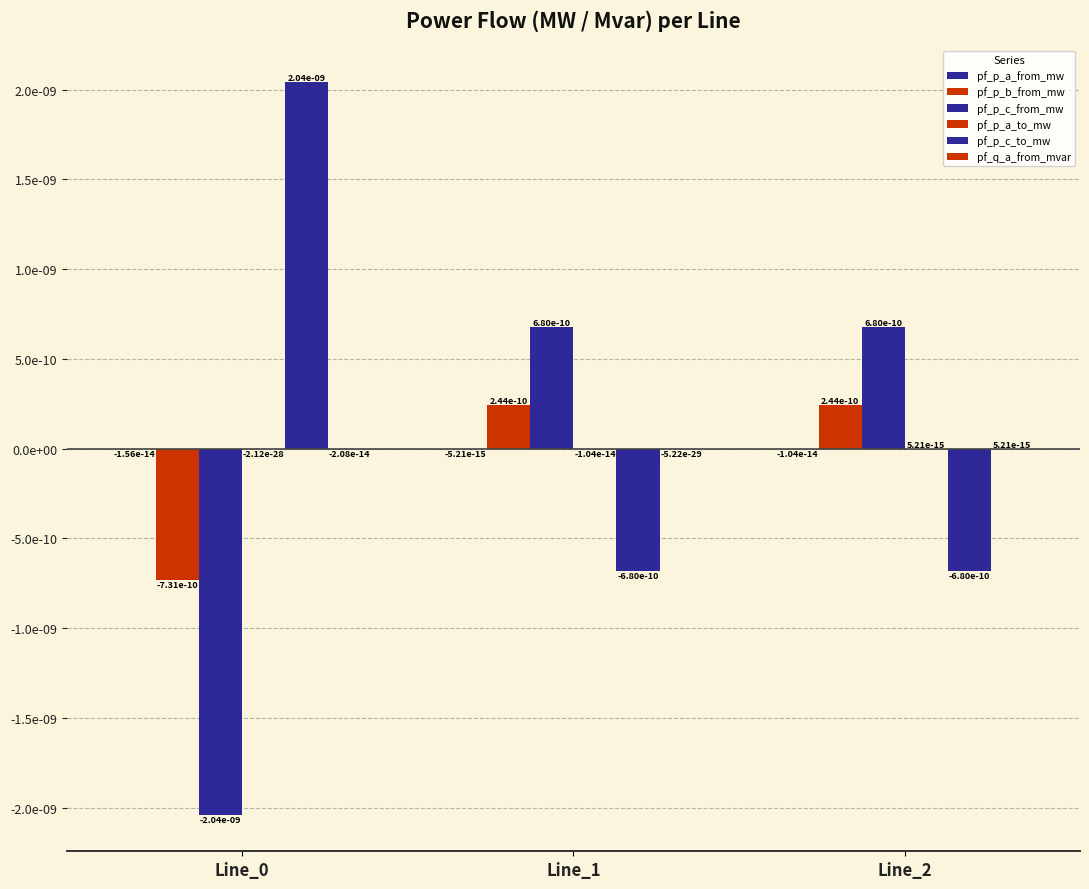

Is it true that pf_p_b_from_mw equals 0.0 at Line_1?

True